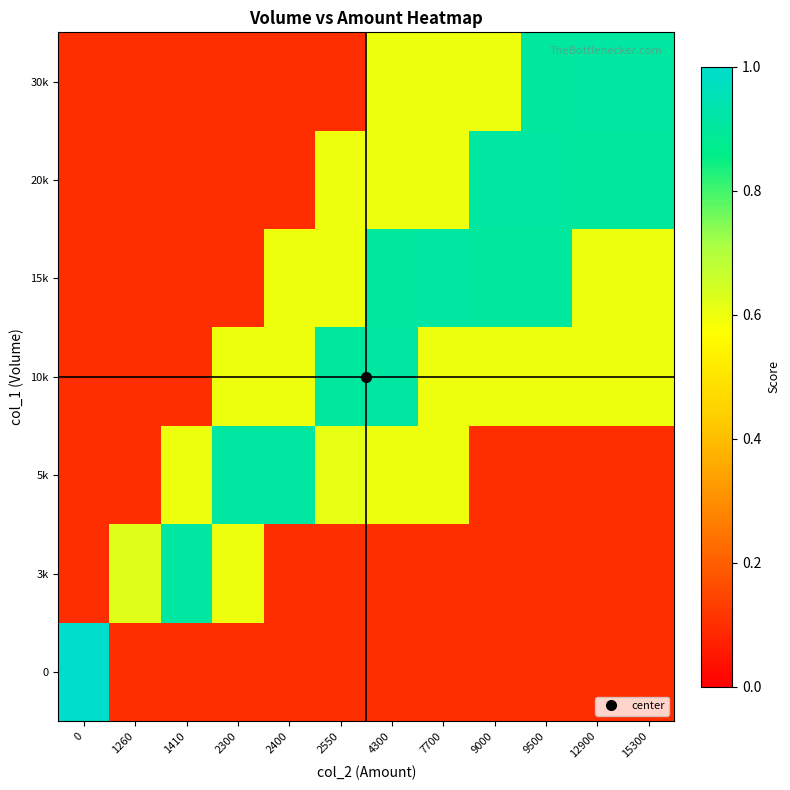

Reading right to left, extract all data points from this chart.

0: 15300=0.1	12900=0.1	9500=0.1	9000=0.1	7700=0.1	4300=0.1	2550=0.1	2400=0.1	2300=0.1	1410=0.1	1260=0.1	0=1.0
3k: 15300=0.1	12900=0.1	9500=0.1	9000=0.1	7700=0.1	4300=0.1	2550=0.1	2400=0.1	2300=0.6	1410=0.9	1260=0.6	0=0.1
5k: 15300=0.1	12900=0.1	9500=0.1	9000=0.1	7700=0.6	4300=0.6	2550=0.6	2400=0.9	2300=0.9	1410=0.6	1260=0.1	0=0.1
10k: 15300=0.6	12900=0.6	9500=0.6	9000=0.6	7700=0.6	4300=0.9	2550=0.9	2400=0.6	2300=0.6	1410=0.1	1260=0.1	0=0.1
15k: 15300=0.6	12900=0.6	9500=0.9	9000=0.9	7700=0.9	4300=0.9	2550=0.6	2400=0.6	2300=0.1	1410=0.1	1260=0.1	0=0.1
20k: 15300=0.9	12900=0.9	9500=0.9	9000=0.9	7700=0.6	4300=0.6	2550=0.6	2400=0.1	2300=0.1	1410=0.1	1260=0.1	0=0.1
30k: 15300=0.9	12900=0.9	9500=0.9	9000=0.6	7700=0.6	4300=0.6	2550=0.1	2400=0.1	2300=0.1	1410=0.1	1260=0.1	0=0.1